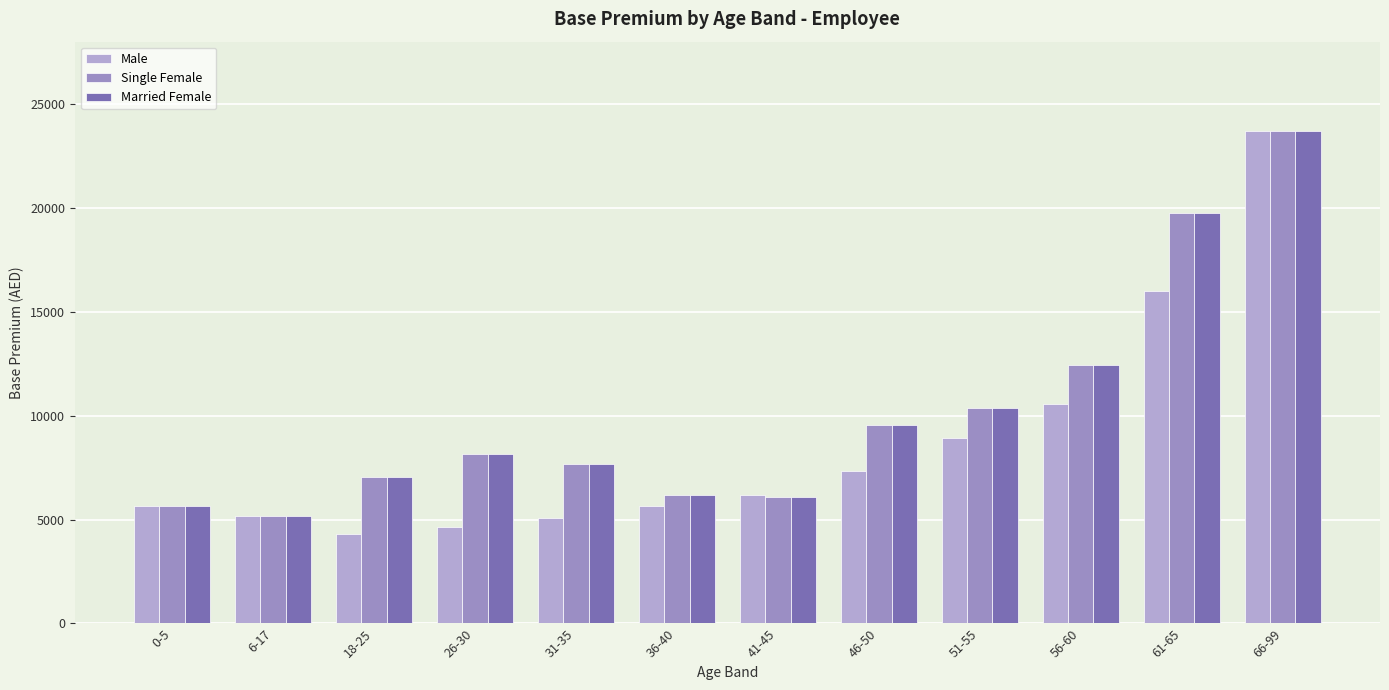

What is the approximate value of Male at 26-30, to the nearest 50?

4650